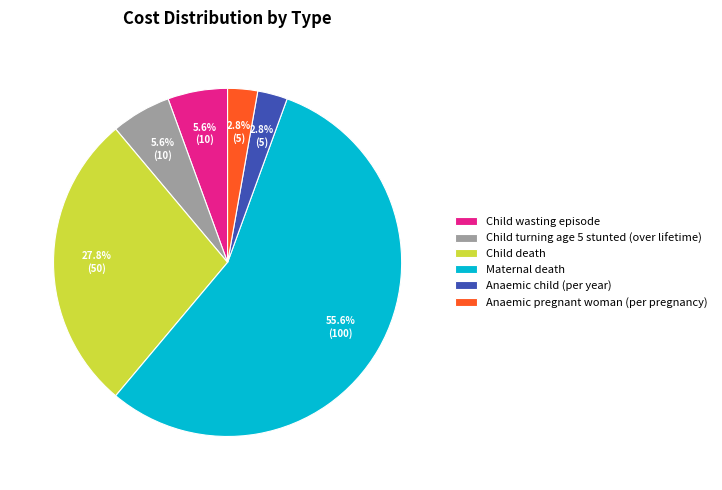

Is the sum of Child wasting episode and Anaemic child (per year) greater than half?

No